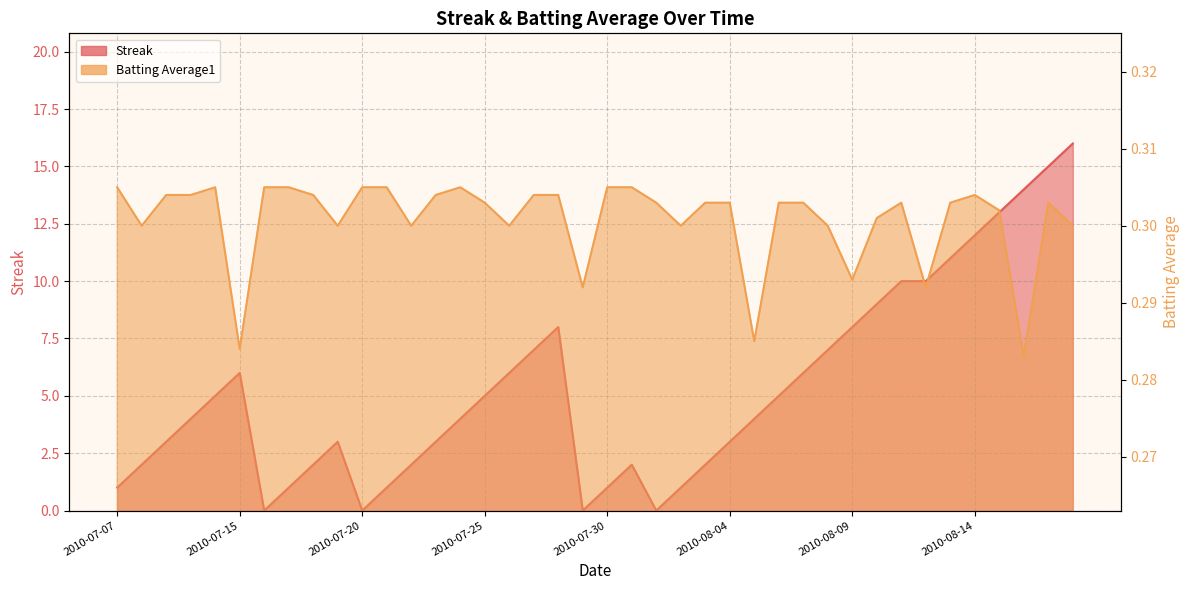

The value of Streak at 2010-07-10 is 4.0. True or false?

True